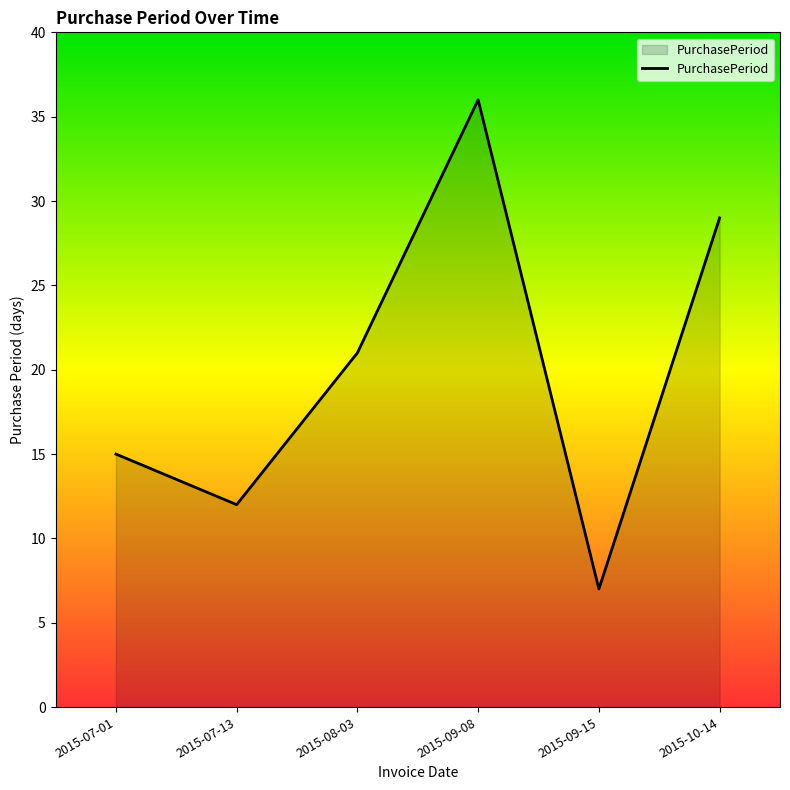

True or false: the data has more than 2 interior local peaks.

False